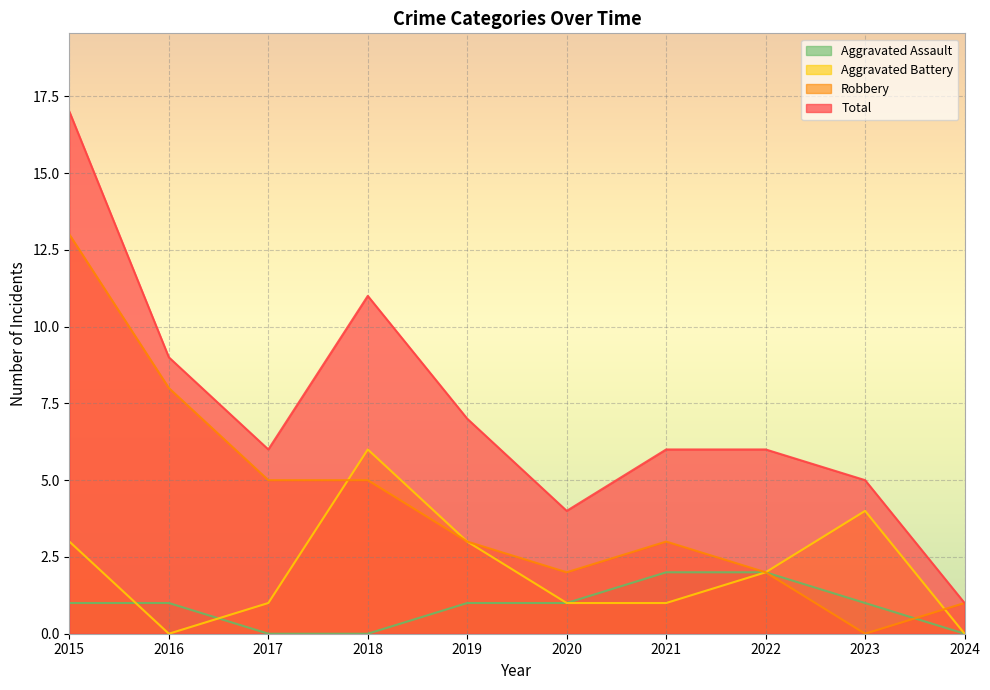

List the labels in order of Aggravated Battery value, smallest first.

2016, 2024, 2017, 2020, 2021, 2022, 2015, 2019, 2023, 2018